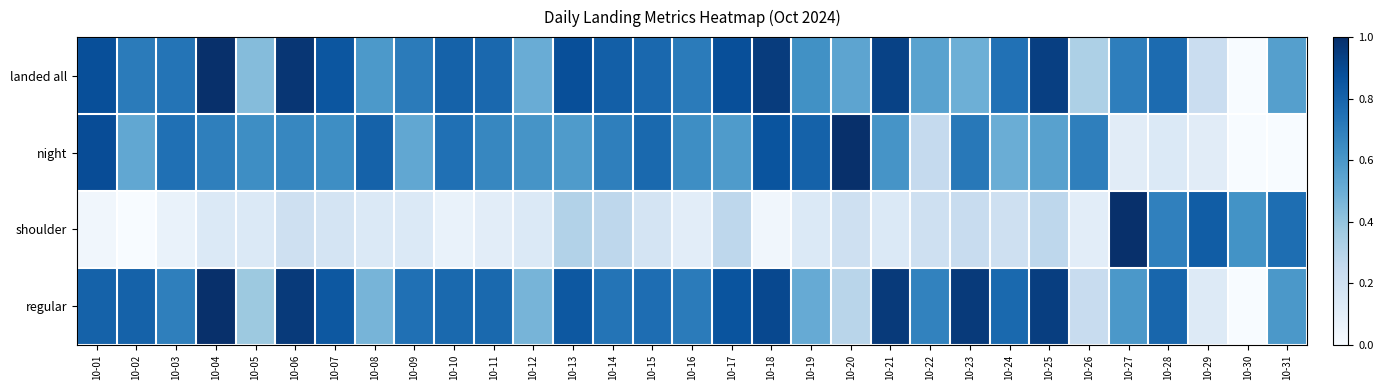

Which series has the largest total across all categories?

landed all